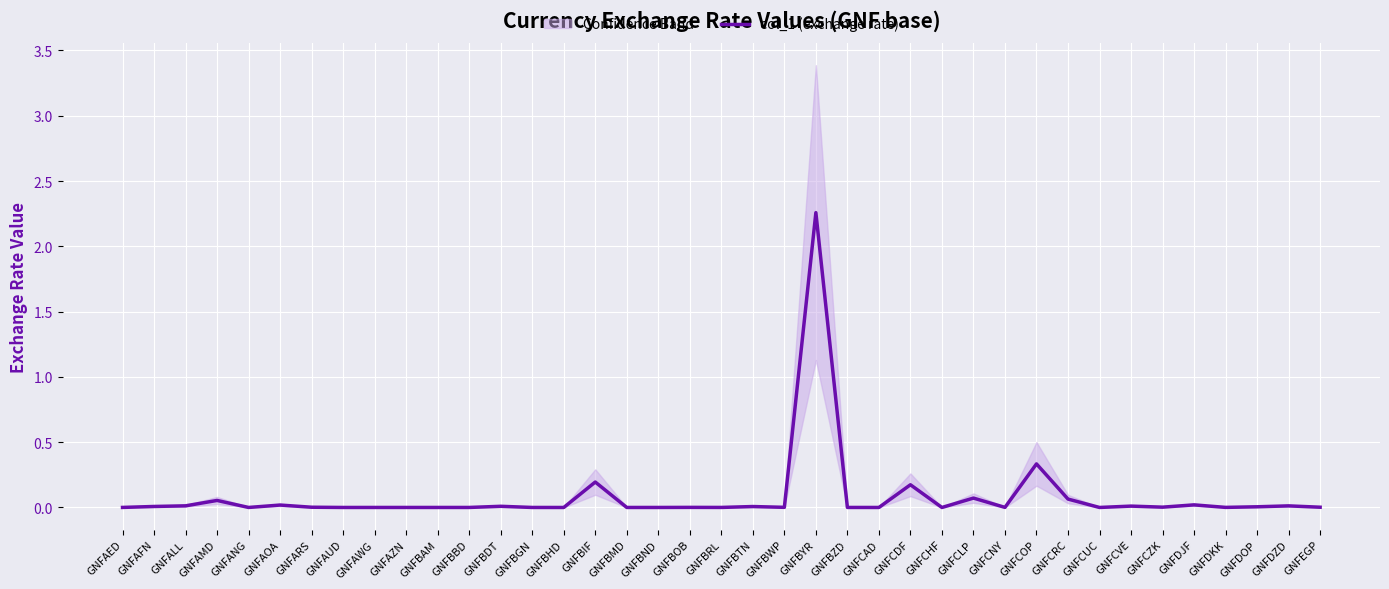

Reading left to right, extract all data points from this chart.

GNFAED=0.0	GNFAFN=0.0	GNFALL=0.0	GNFAMD=0.1	GNFANG=0.0	GNFAOA=0.0	GNFARS=0.0	GNFAUD=0.0	GNFAWG=0.0	GNFAZN=0.0	GNFBAM=0.0	GNFBBD=0.0	GNFBDT=0.0	GNFBGN=0.0	GNFBHD=0.0	GNFBIF=0.2	GNFBMD=0.0	GNFBND=0.0	GNFBOB=0.0	GNFBRL=0.0	GNFBTN=0.0	GNFBWP=0.0	GNFBYR=2.3	GNFBZD=0.0	GNFCAD=0.0	GNFCDF=0.2	GNFCHF=0.0	GNFCLP=0.1	GNFCNY=0.0	GNFCOP=0.3	GNFCRC=0.1	GNFCUC=0.0	GNFCVE=0.0	GNFCZK=0.0	GNFDJF=0.0	GNFDKK=0.0	GNFDOP=0.0	GNFDZD=0.0	GNFEGP=0.0